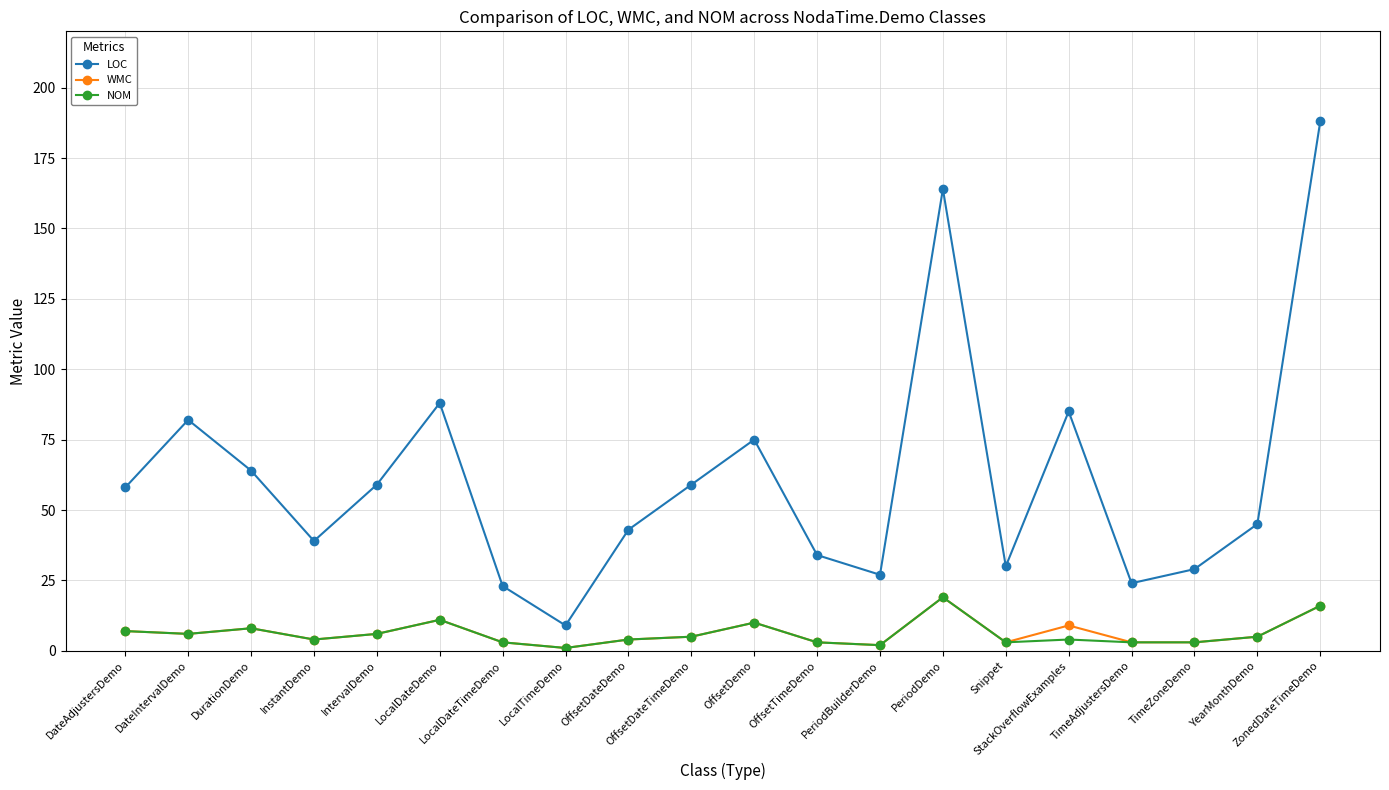

How many lines are shown in the chart?

3